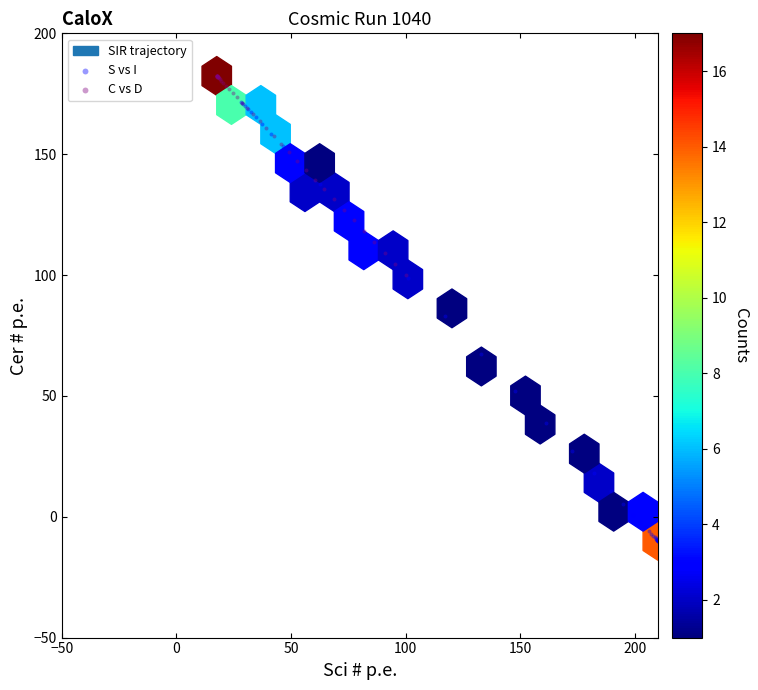

Which series reaches the maximum Y coordinate?

C vs D